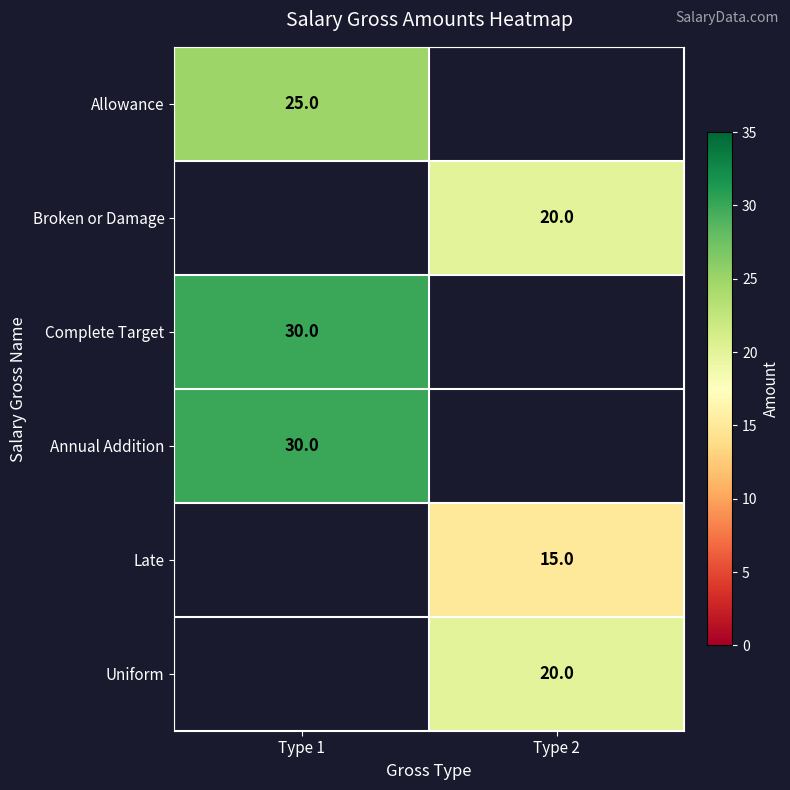

Is the value of Complete Target at Type 1 greater than the value of Late at Type 2?

Yes